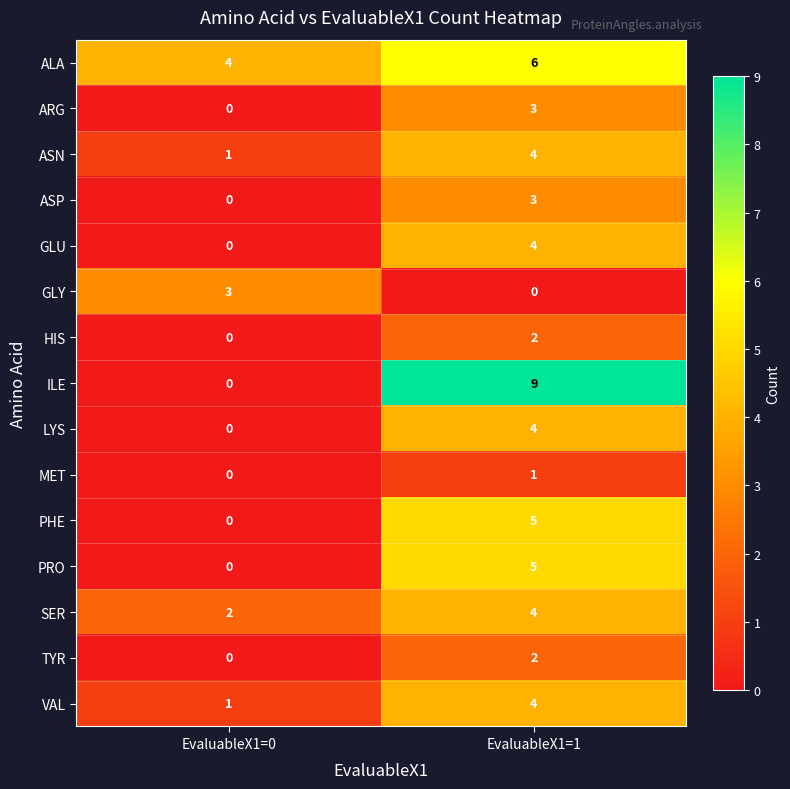

Which series has the largest total across all categories?

ALA